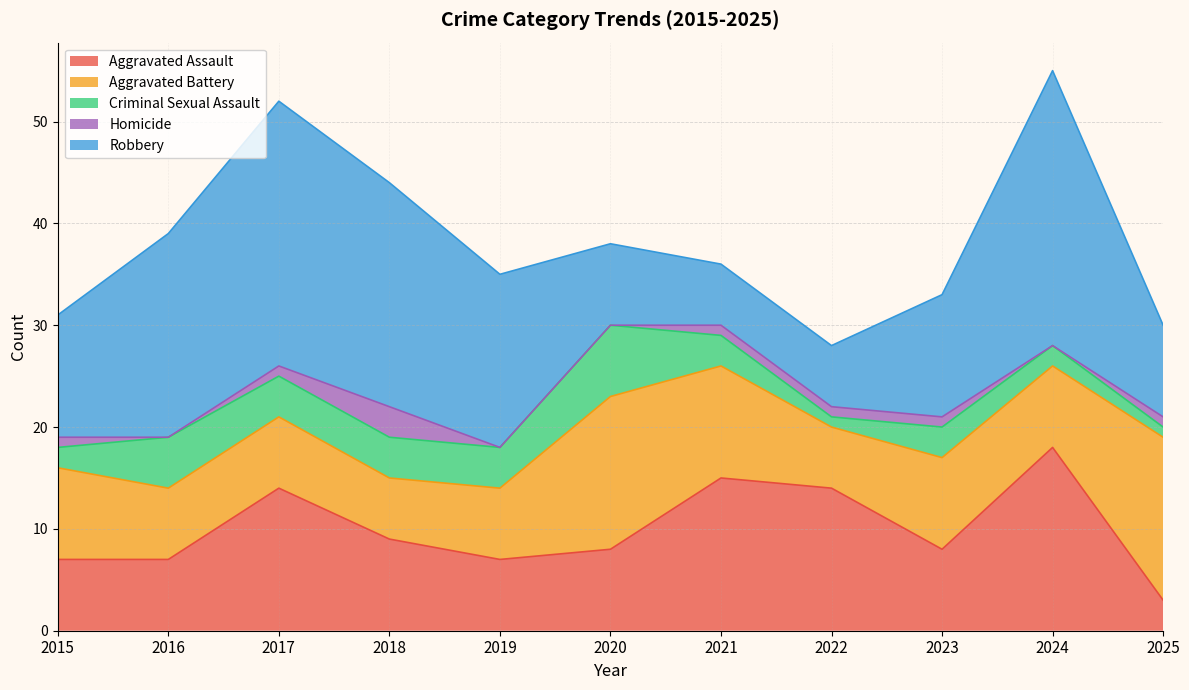

How many series are shown in this chart?

5